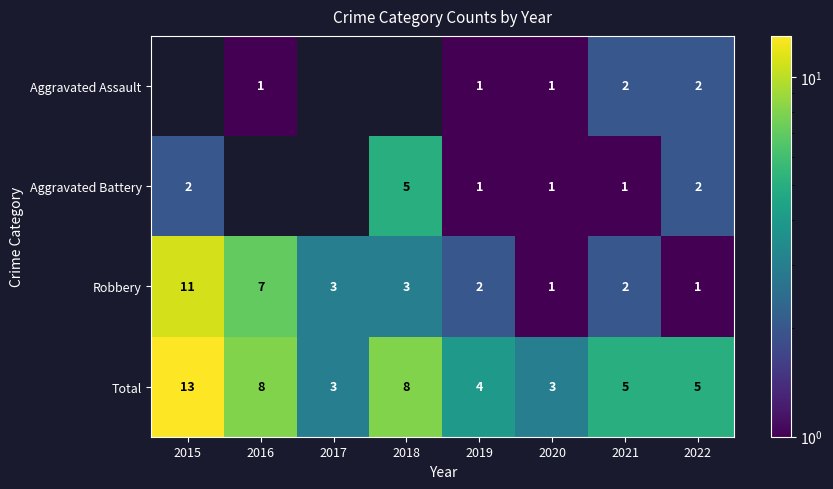

How many data points in Robbery are less than 3?

4